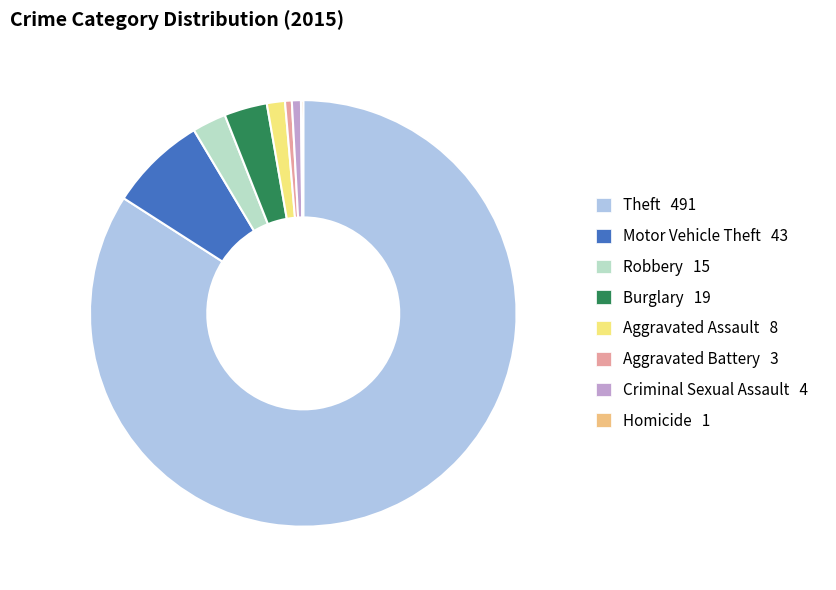

The Criminal Sexual Assault 4 slice represents 11% of the pie. True or false?

False